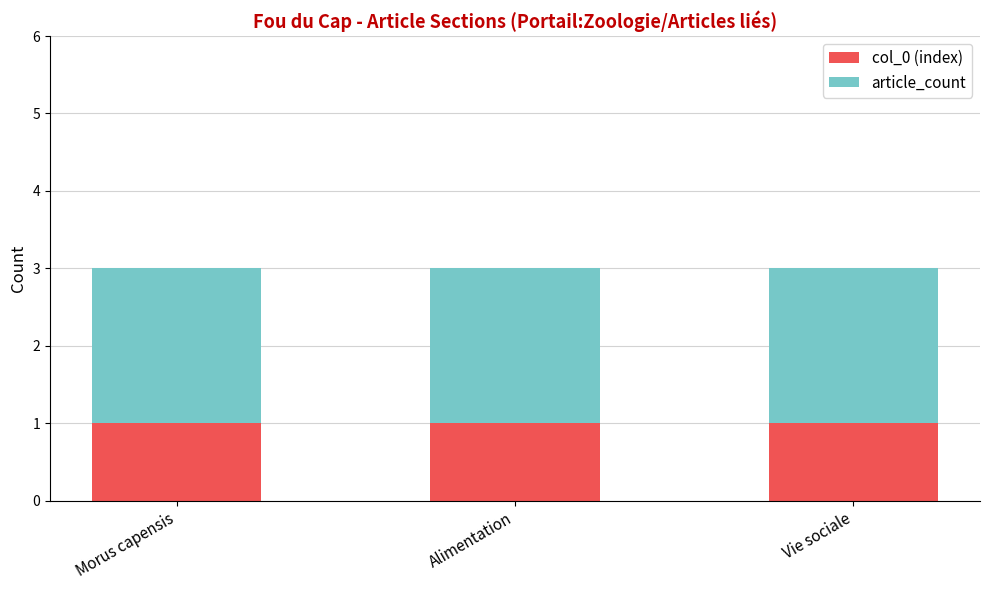

The value of col_0 (index) at Morus capensis is 1. True or false?

True